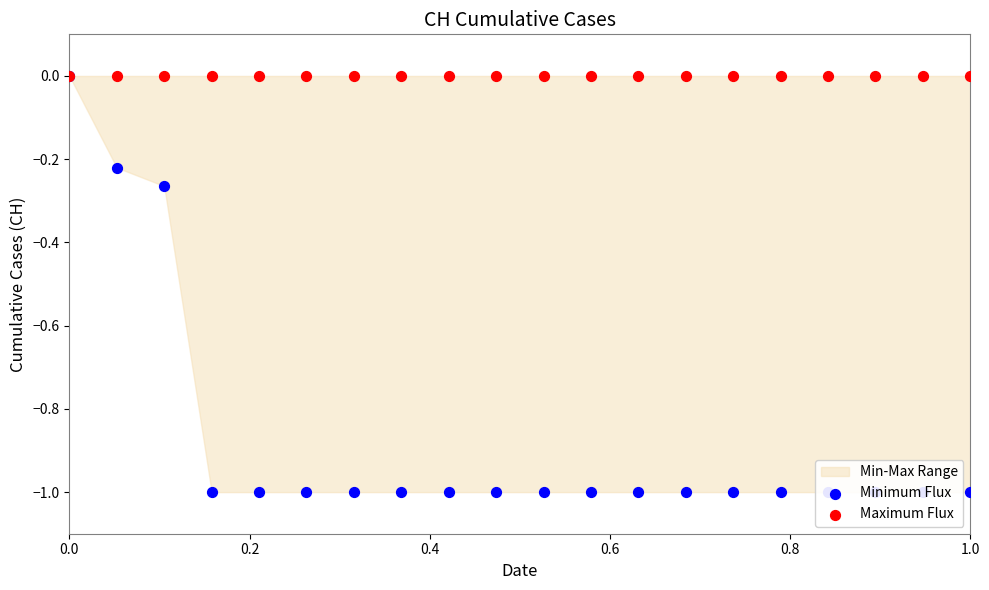

Is the value of Maximum Flux at 12 greater than the value of Minimum Flux at 0.8?

Yes